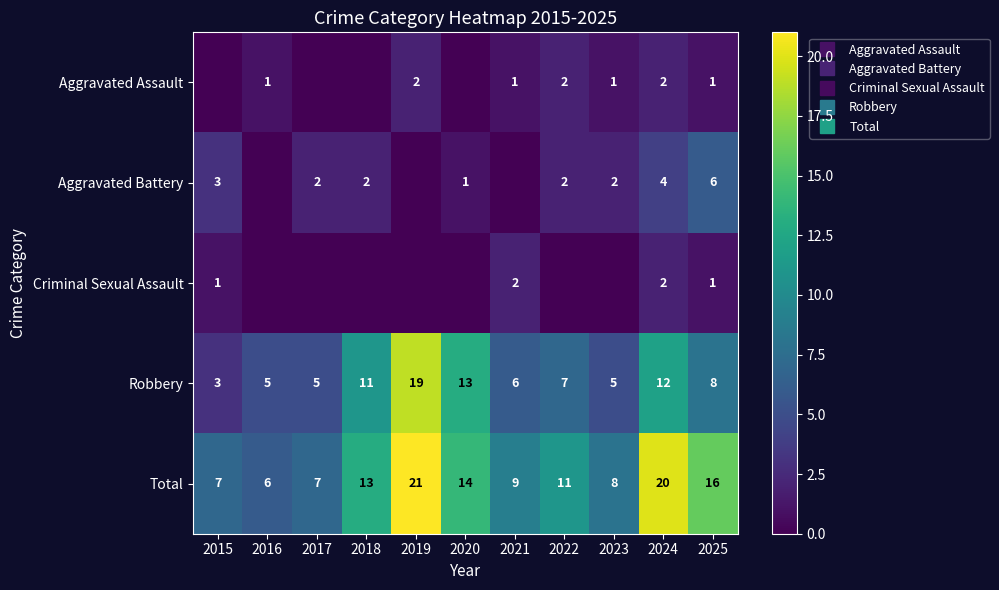

Which category has the lowest value across all series?

2015